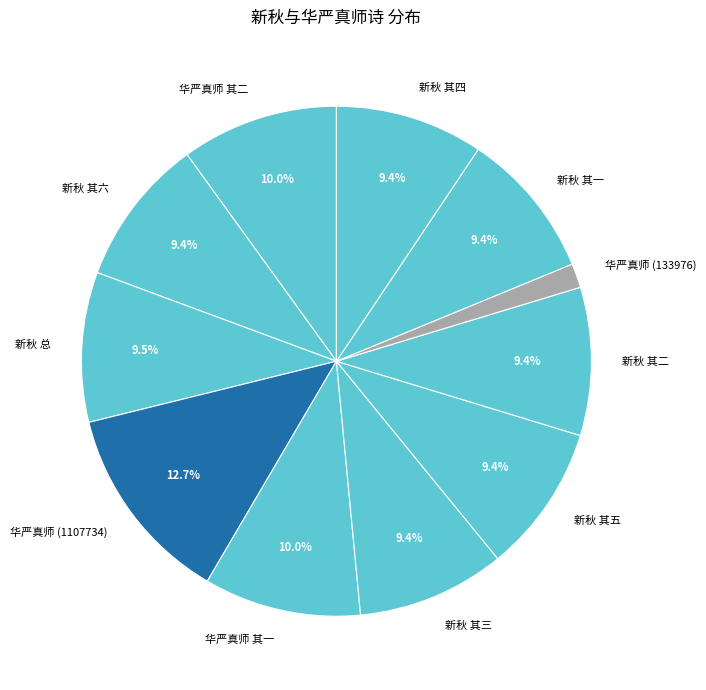

Is there a majority slice in this chart?

No